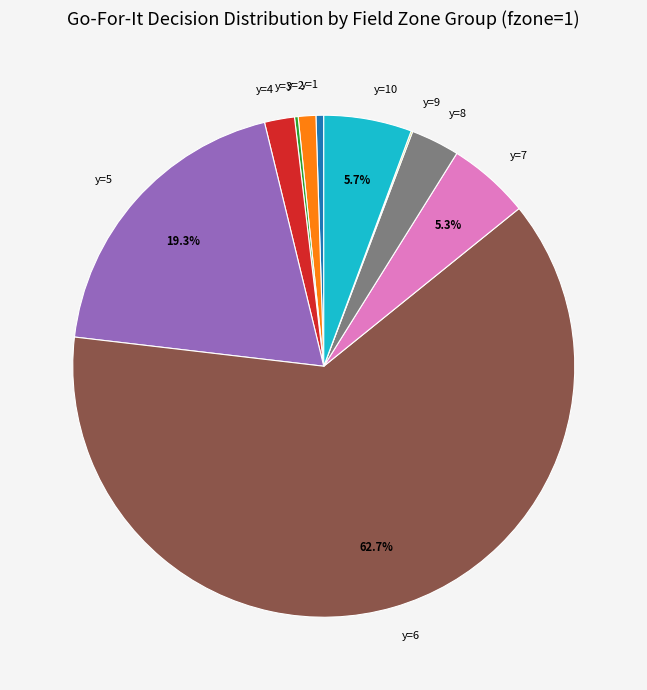

Do y=10 and y=1 together represent more than half of the pie?

No